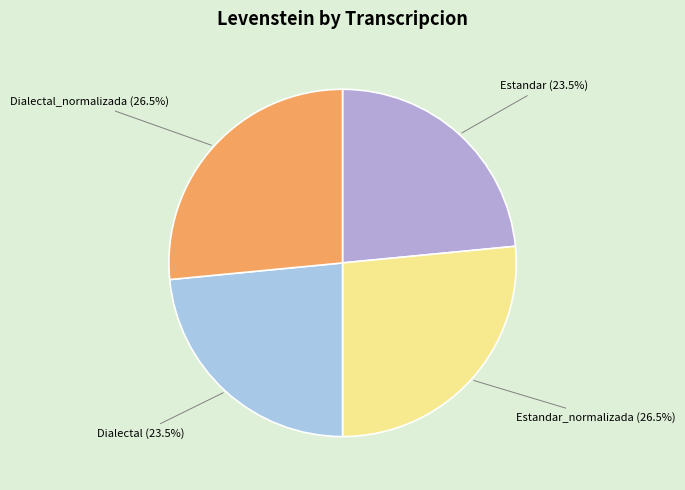

How many slices are in this pie chart?

4